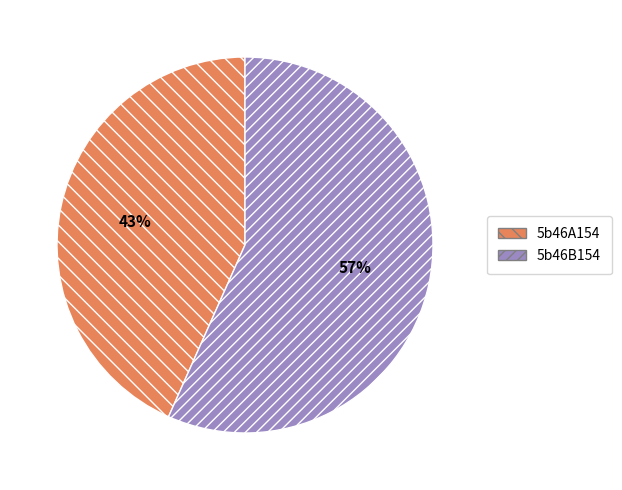

Approximately how many times larger is the value at 5b46A154 compared to 5b46B154?

0.8